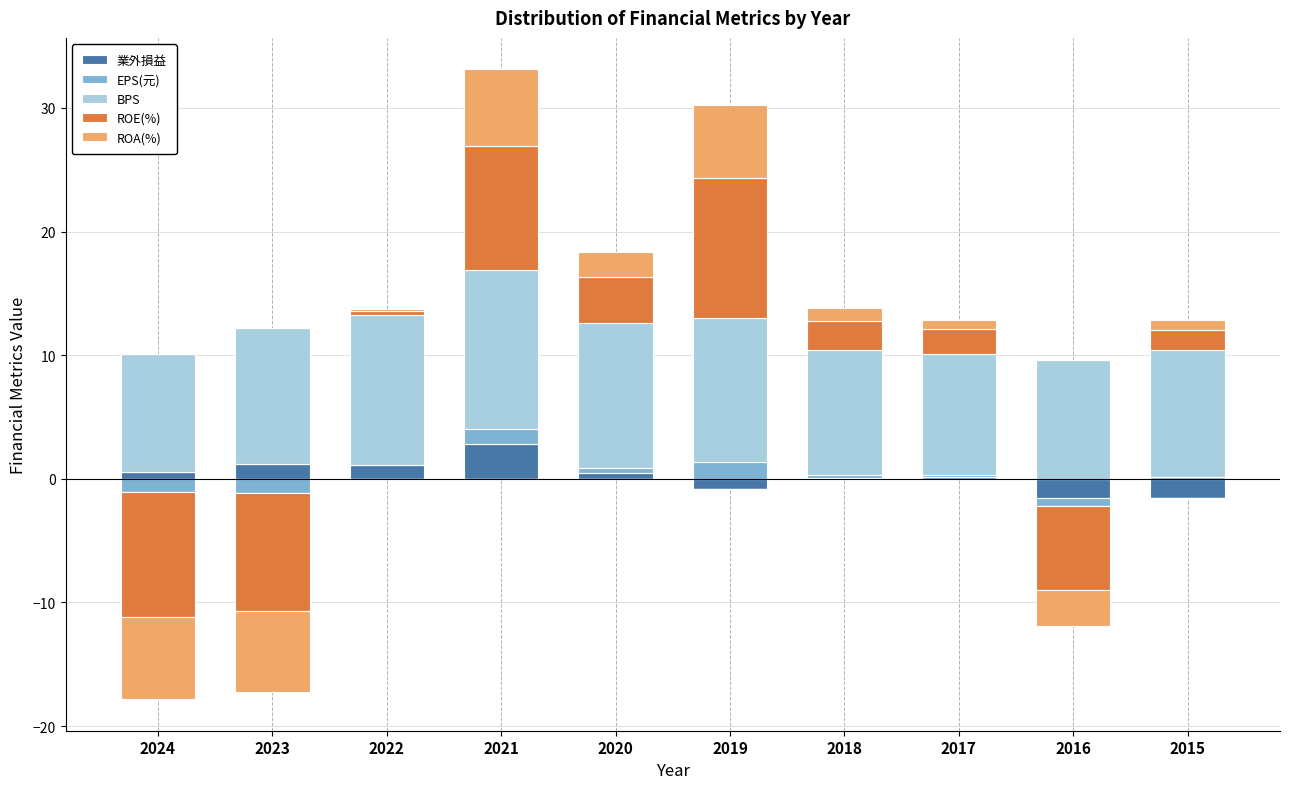

List the series in order of their peak value, highest first.

BPS, ROE(%), ROA(%), 業外損益, EPS(元)